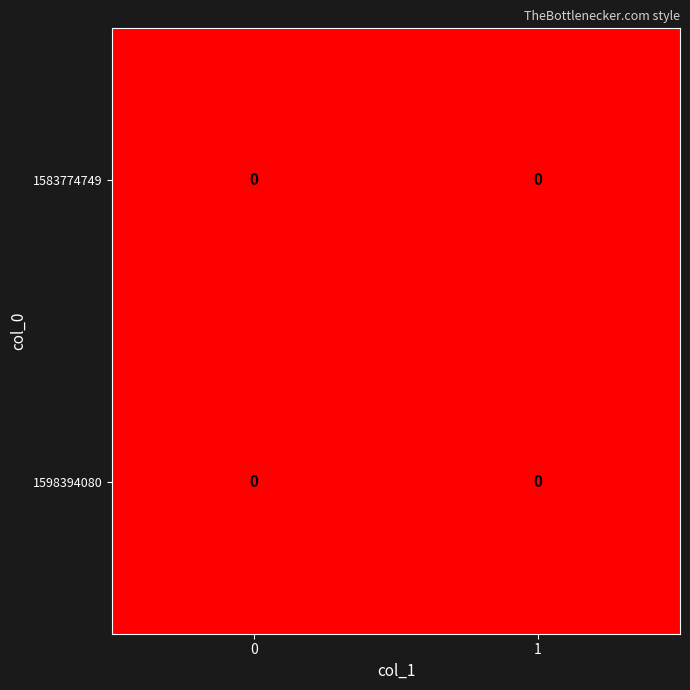

Count the 1598394080 values in the range 0 to 1.

2